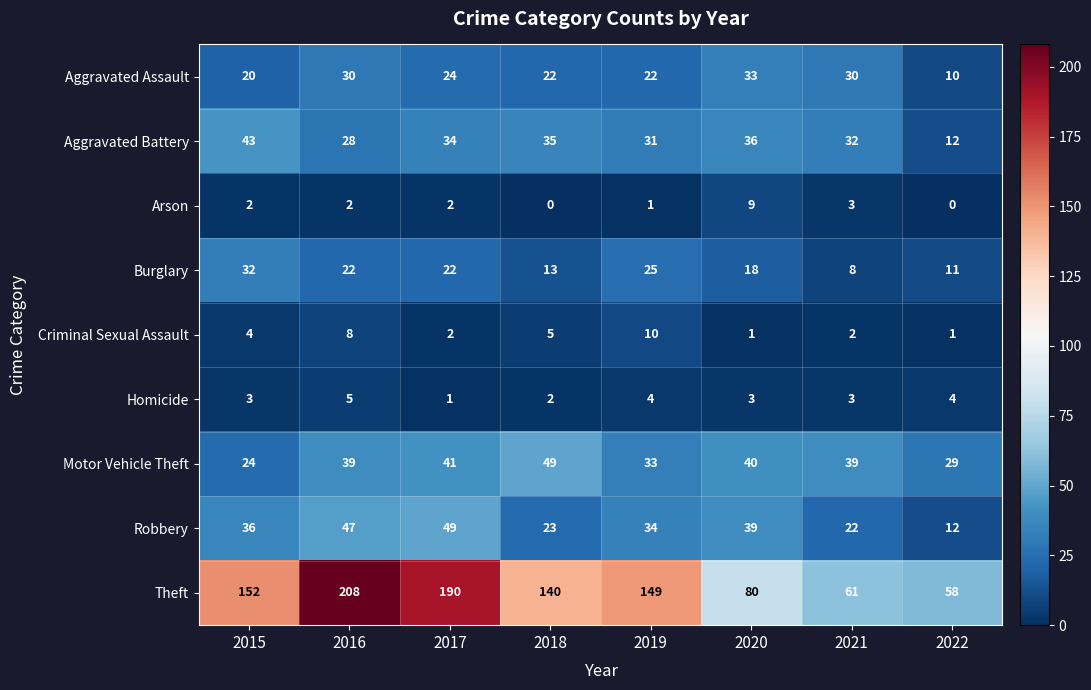

What is the average value of the Aggravated Assault series?

24